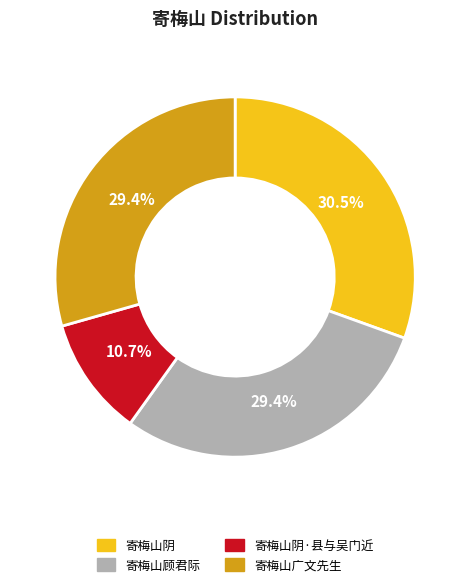

Is there a majority slice in this chart?

No